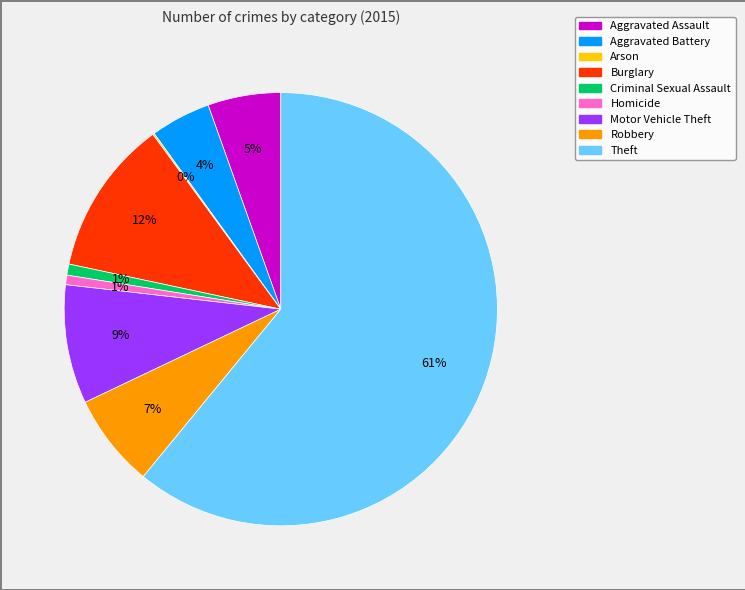

Is it true that Aggravated Assault is 5% of the pie?

True